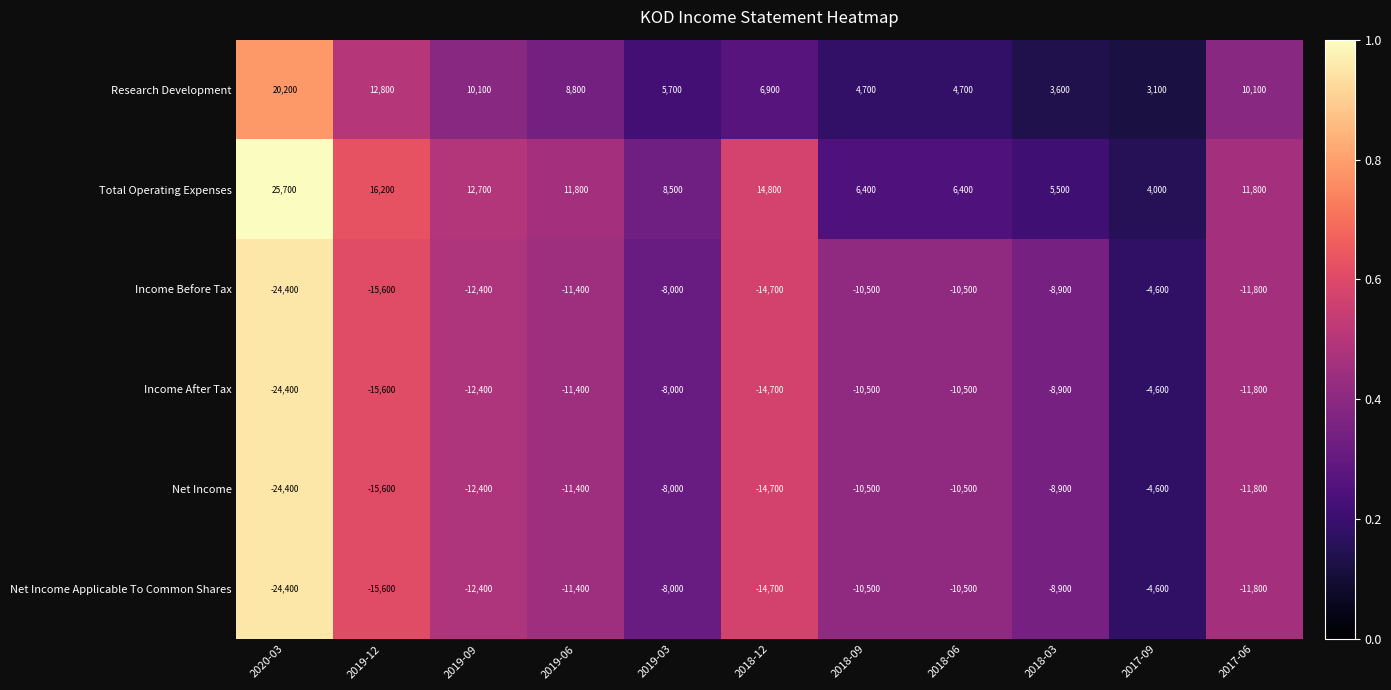

What is the sum of all Net Income Applicable To Common Shares values?

-132800